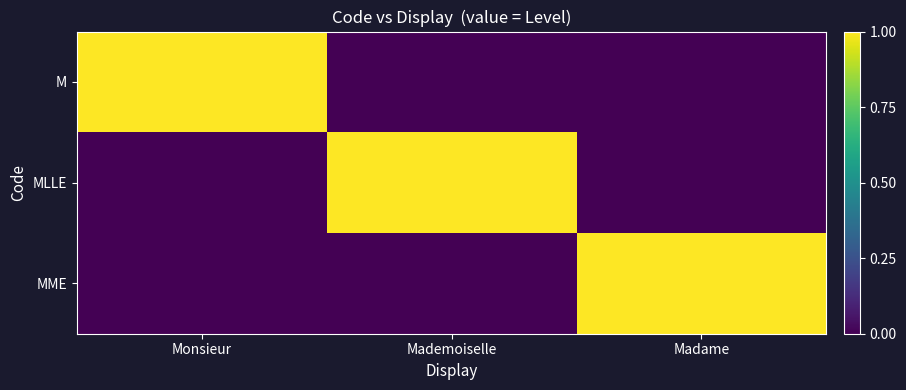

Count the number of data series in this chart.

3